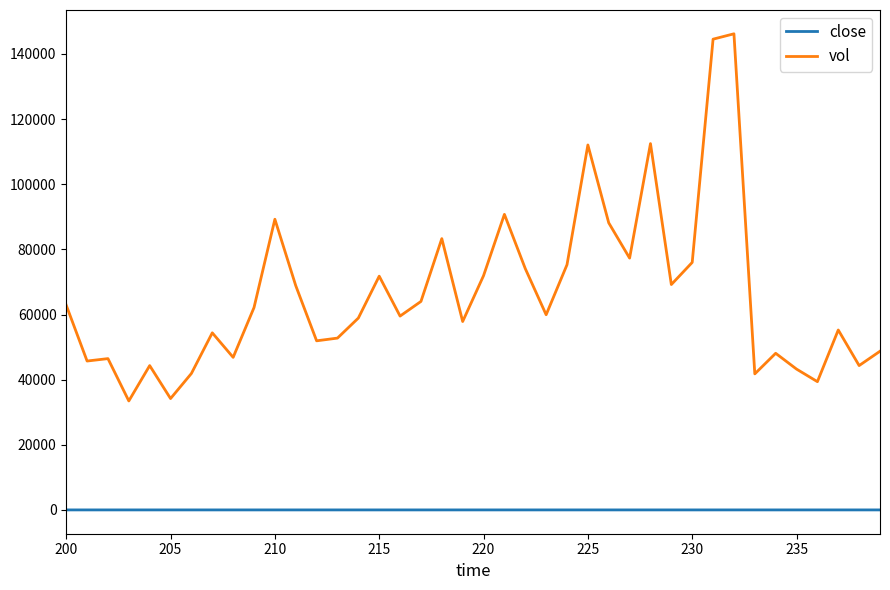

Count the number of data series in this chart.

2